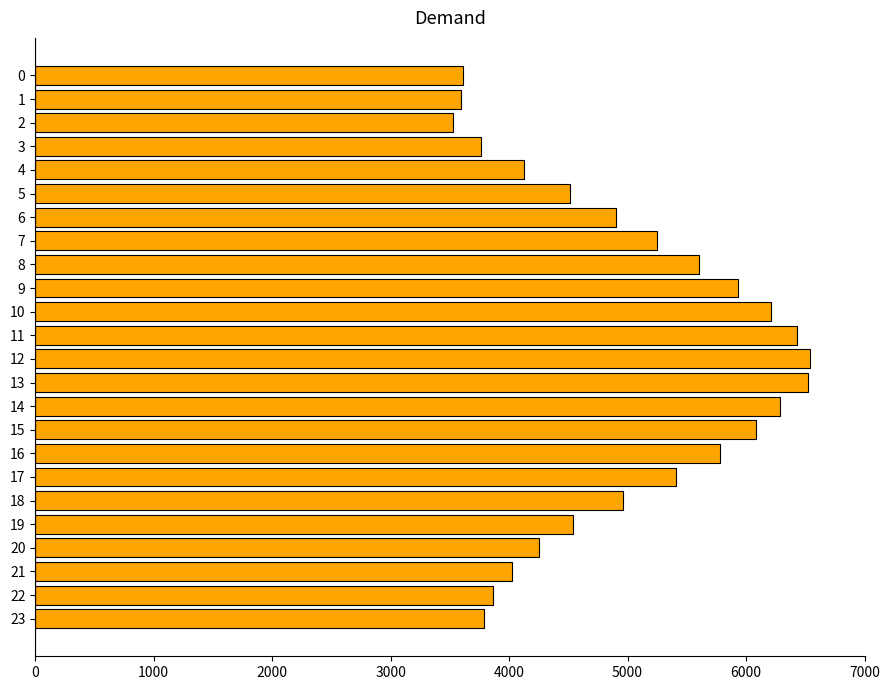

What is the difference between the maximum and minimum values?

3009